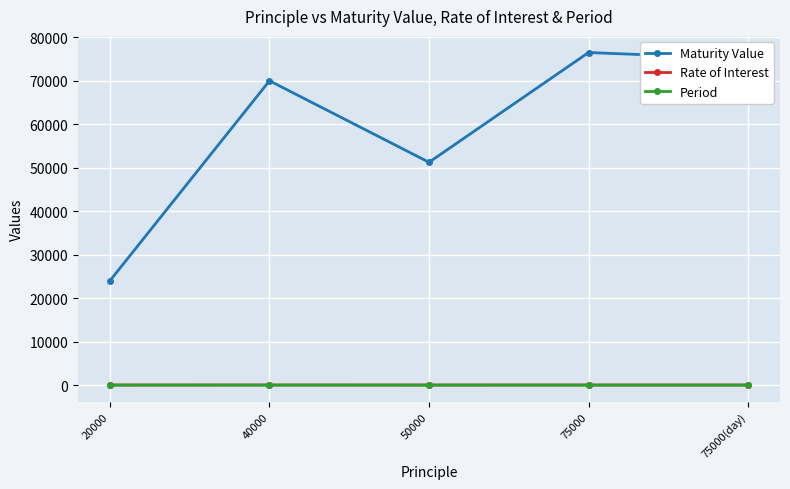

What position from the right is 75000(day)?

1